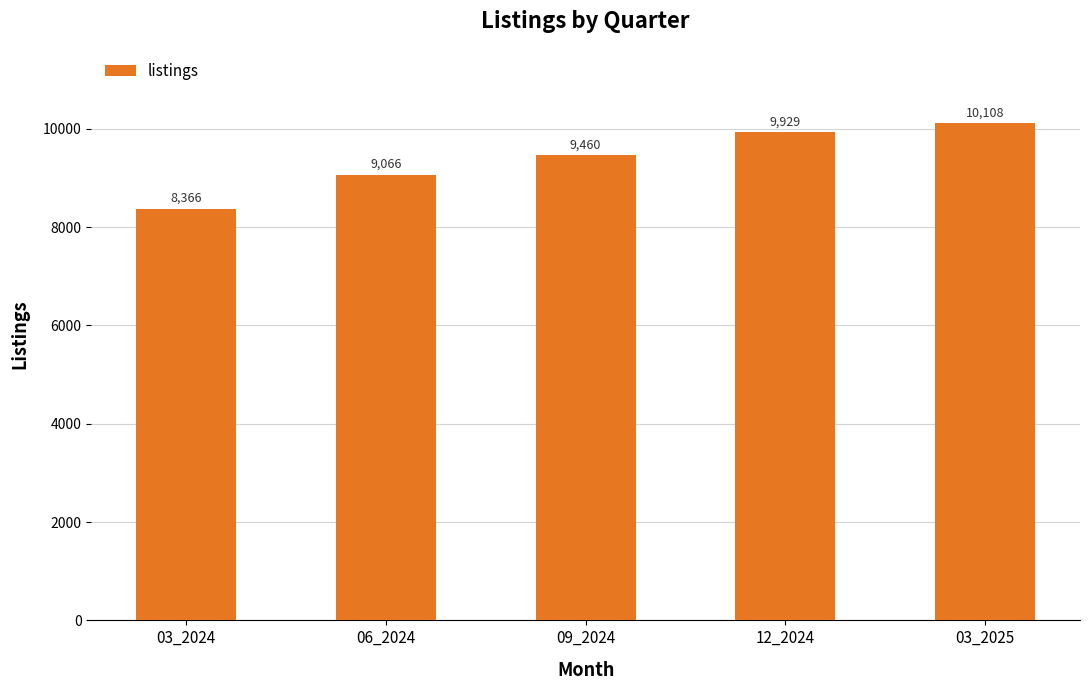

Reading left to right, extract all data points from this chart.

8366	9066	9460	9929	10108